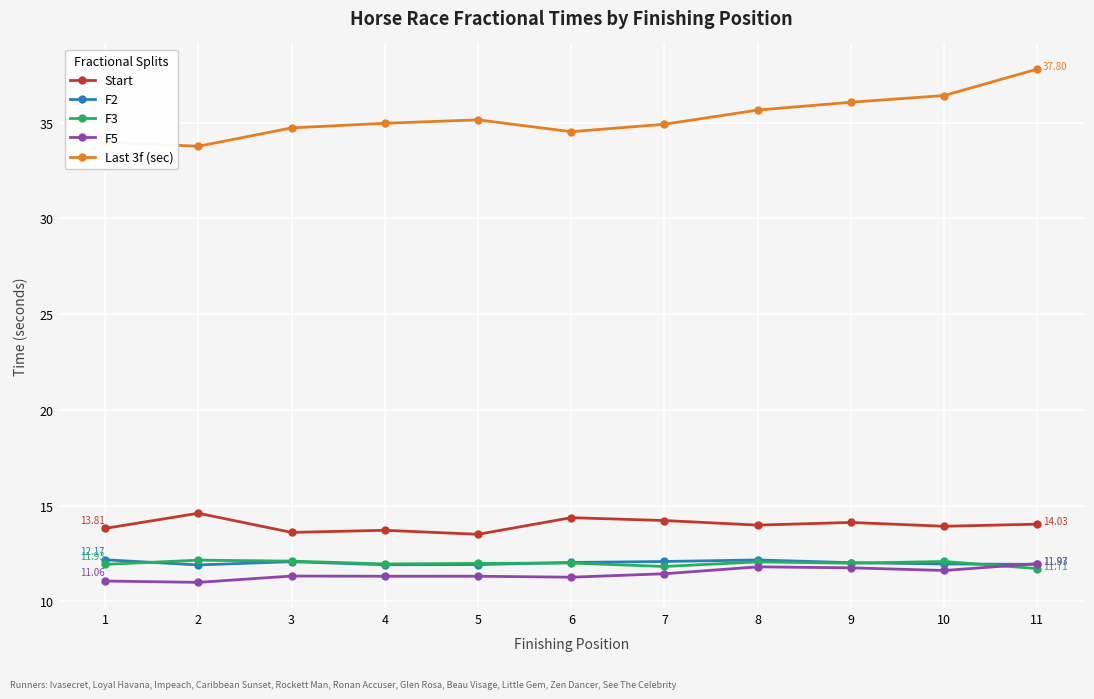

True or false: Start and F5 cross at least once.

False